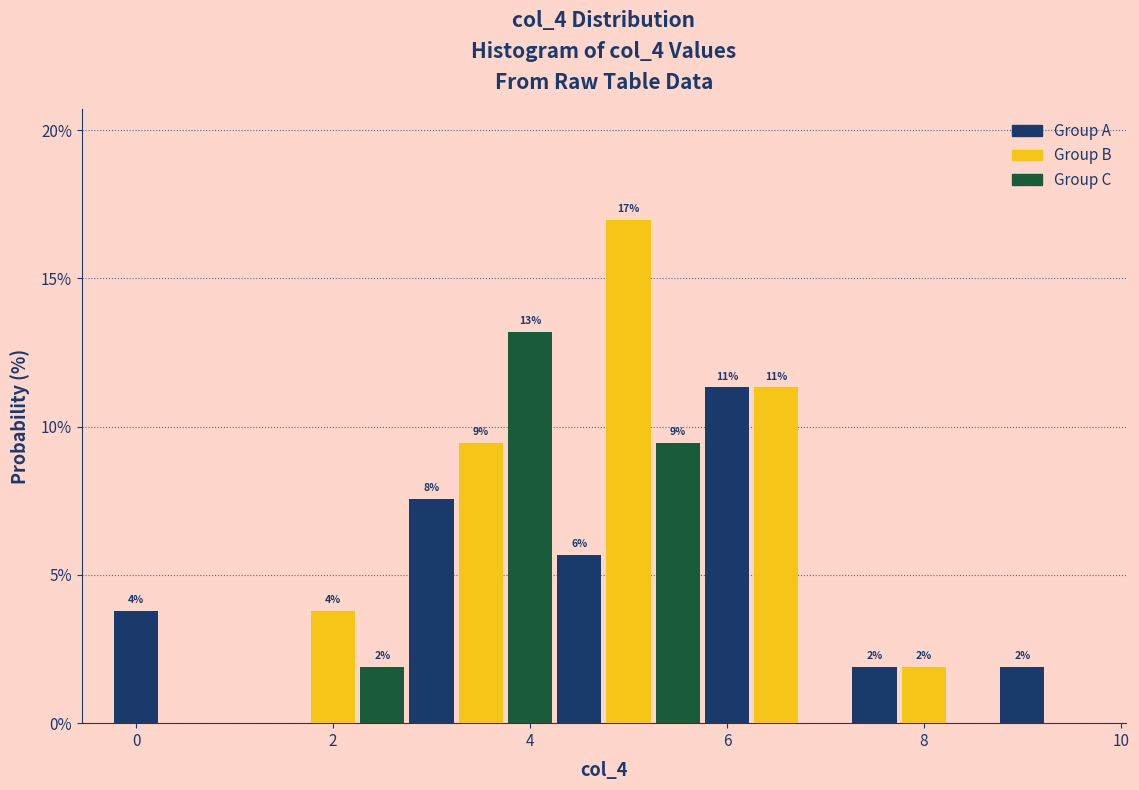

Around what value on the x-axis is the tallest bar? Give the approximate position of its centre, as read against the axis.

5.0